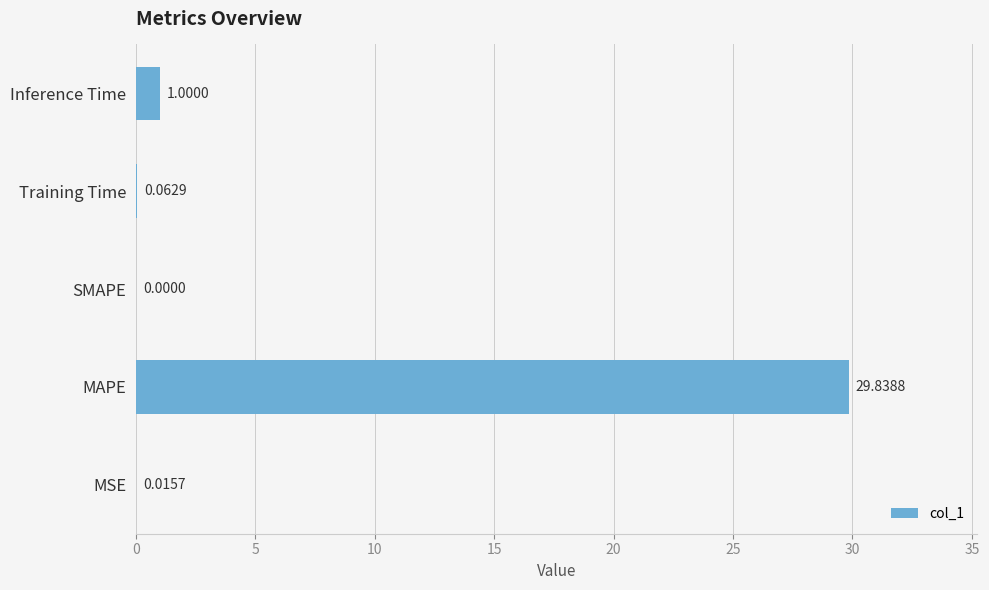

Which category has the highest value across all series?

MAPE